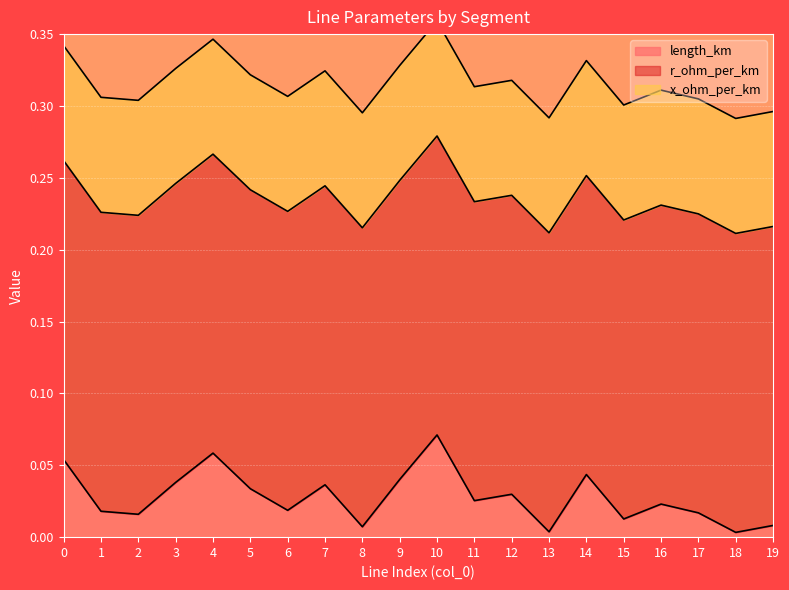

What is the approximate value of r_ohm_per_km at 11?

0.2